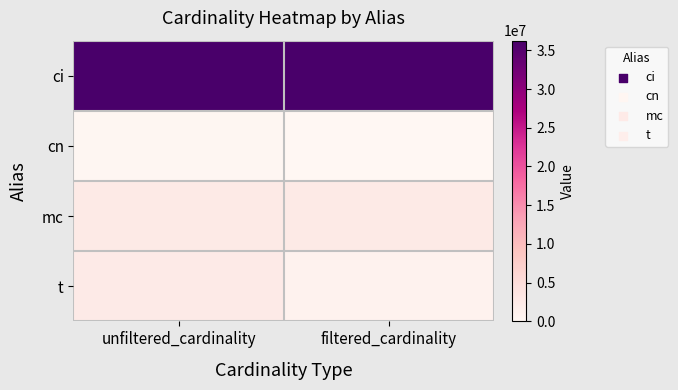

What is the total value across all series at unfiltered_cardinality?

41616782